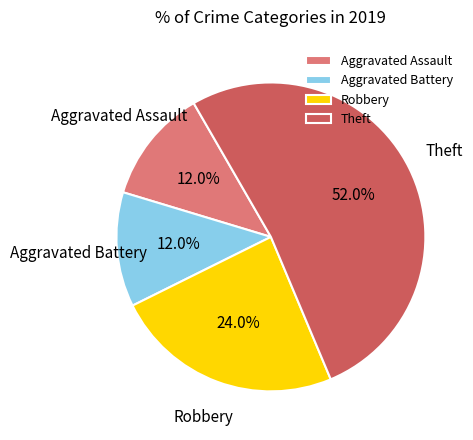

Which slice is the largest?

Theft